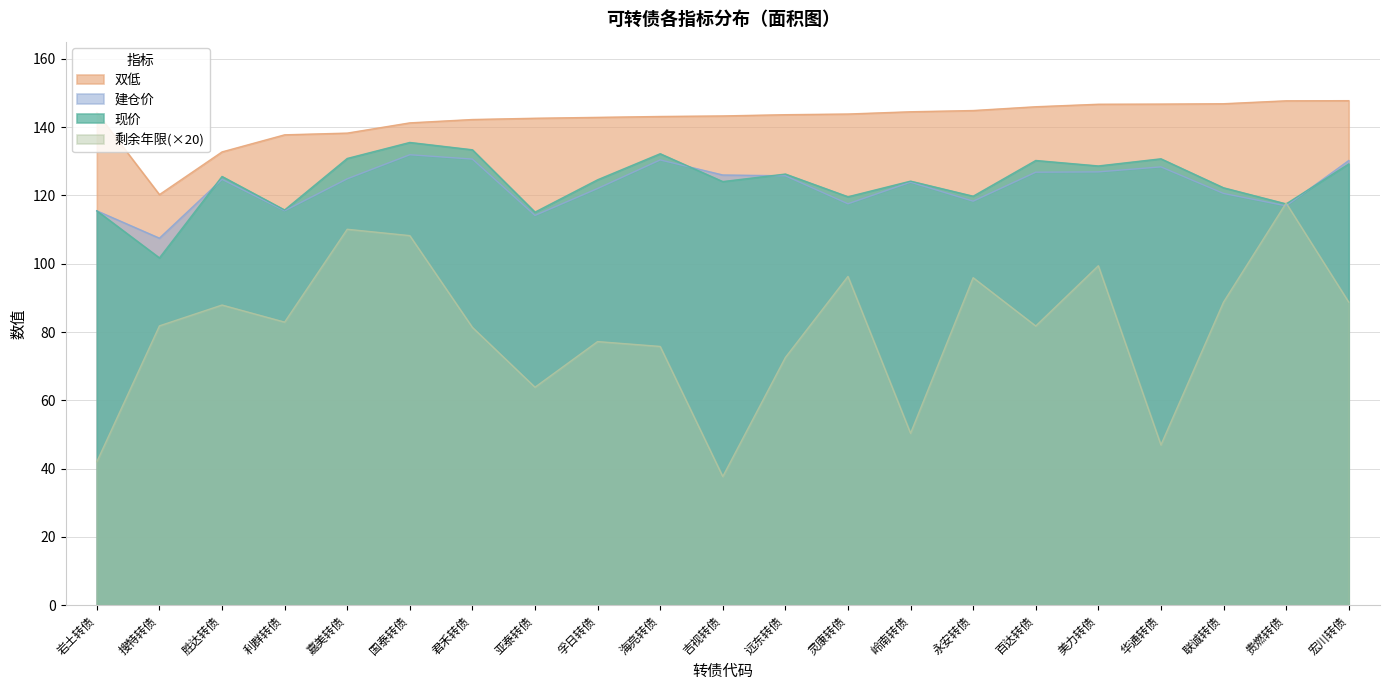

Is it true that 建仓价 equals 126.9 at 美力转债?

True